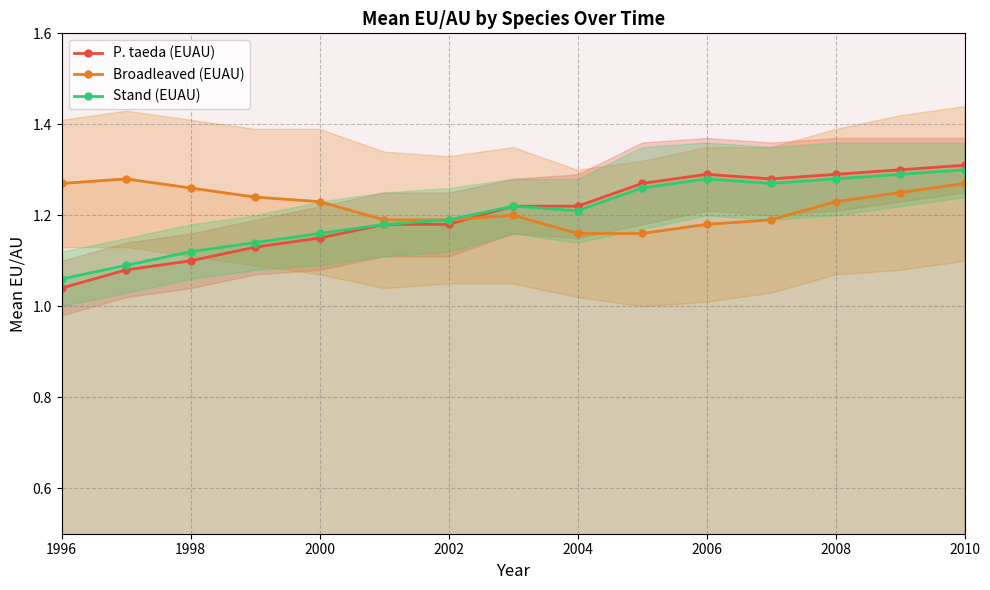

What is the average value of the Broadleaved (EUAU) series?

1.2